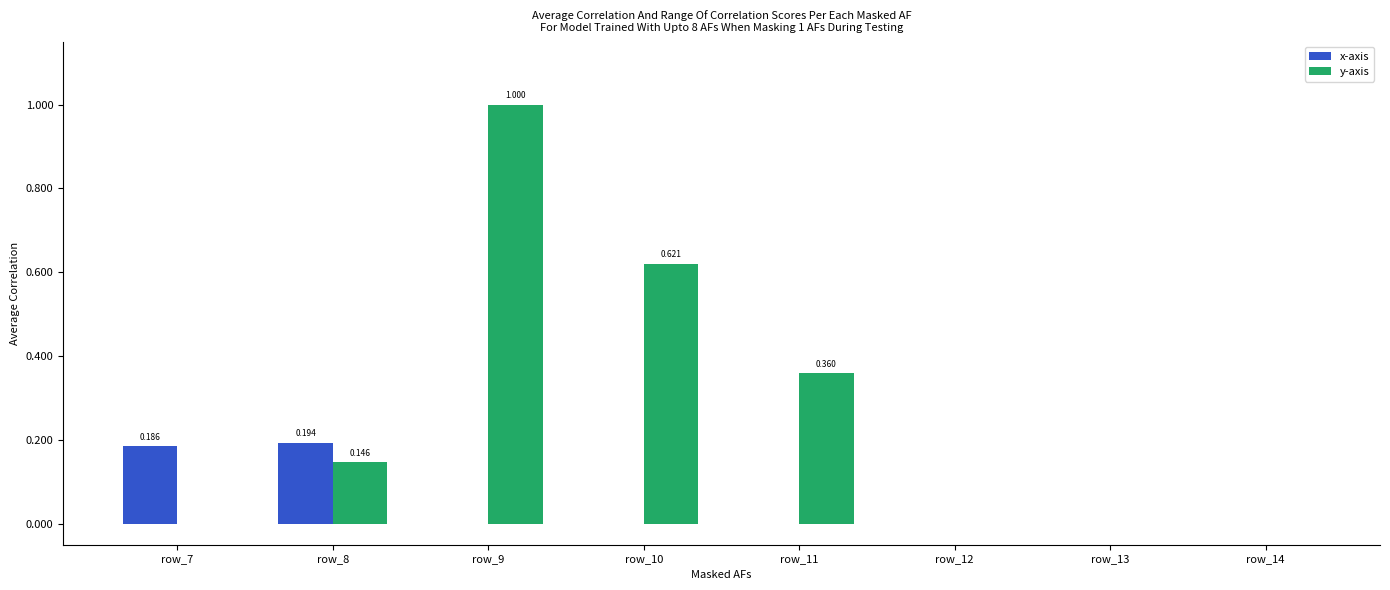

At which category is the sum across all series the highest?

row_9